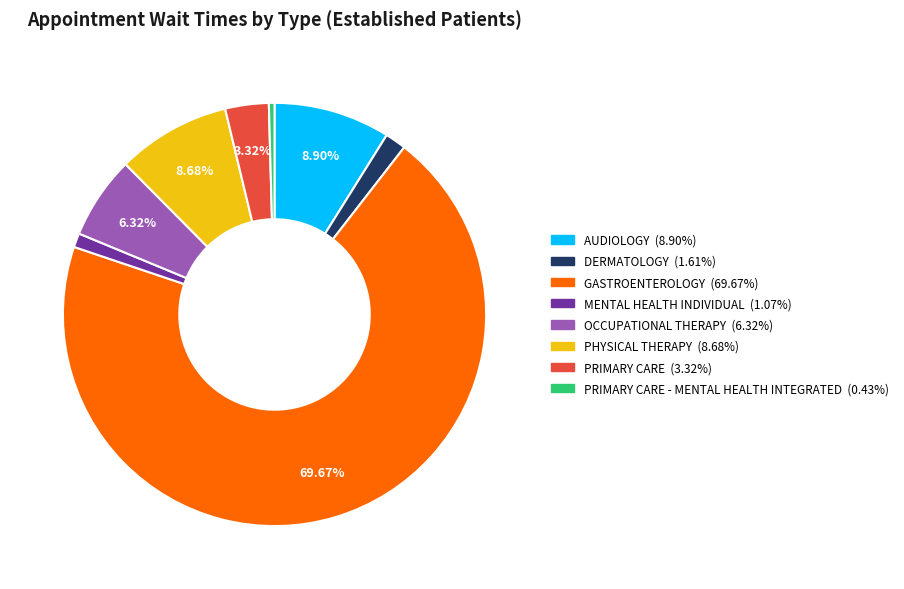

Is there any slice that represents more than half of the pie?

Yes